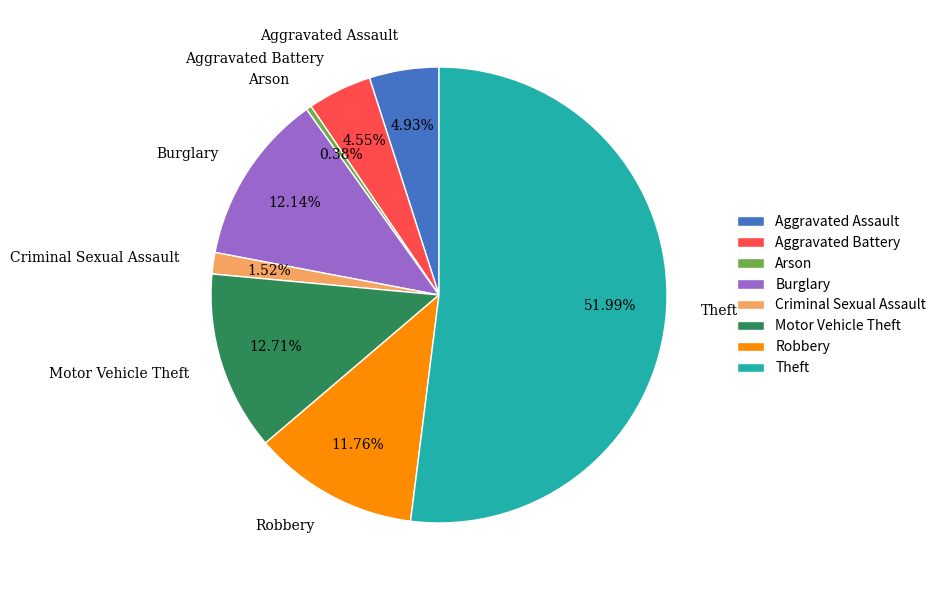

What is the smallest slice in the pie chart?

Arson